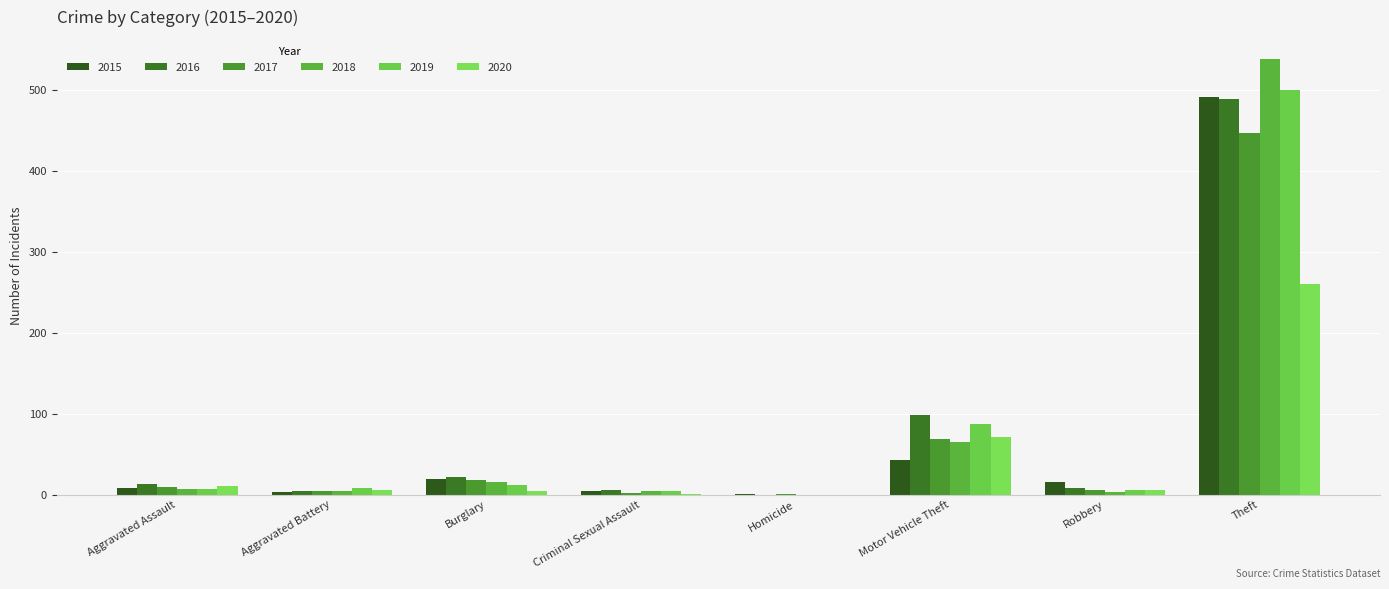

Does the chart contain stacked bars?

No